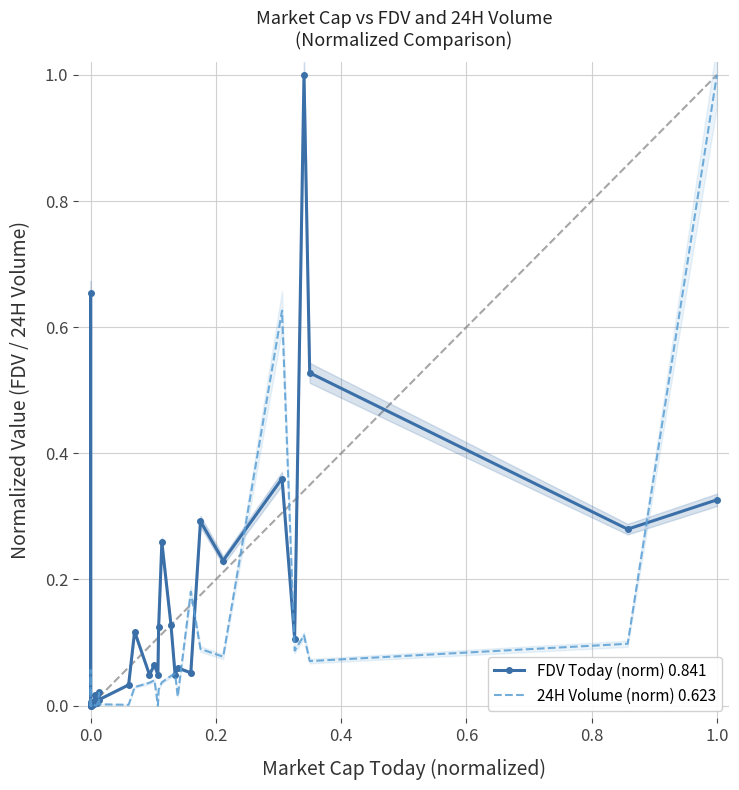

What is the difference between the maximum and minimum values in the 24H Volume (norm) 0.623 series?

1.0